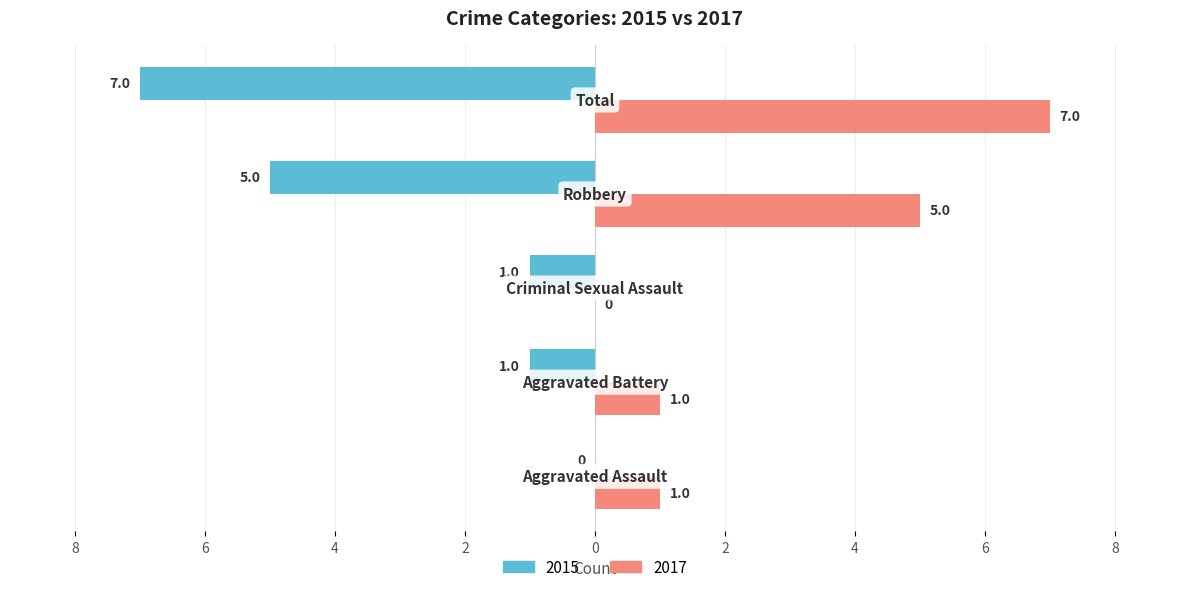

Reading left to right, extract all data points from this chart.

2015: Aggravated Assault=0	Aggravated Battery=-1	Criminal Sexual Assault=-1	Robbery=-5	Total=-7
2017: Aggravated Assault=1	Aggravated Battery=1	Criminal Sexual Assault=0	Robbery=5	Total=7